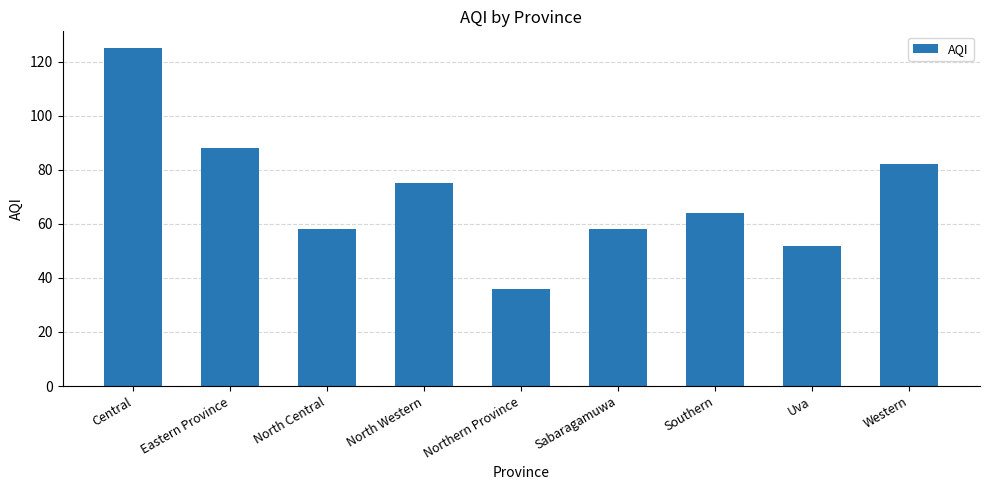

Which category has the highest value across all series?

Central